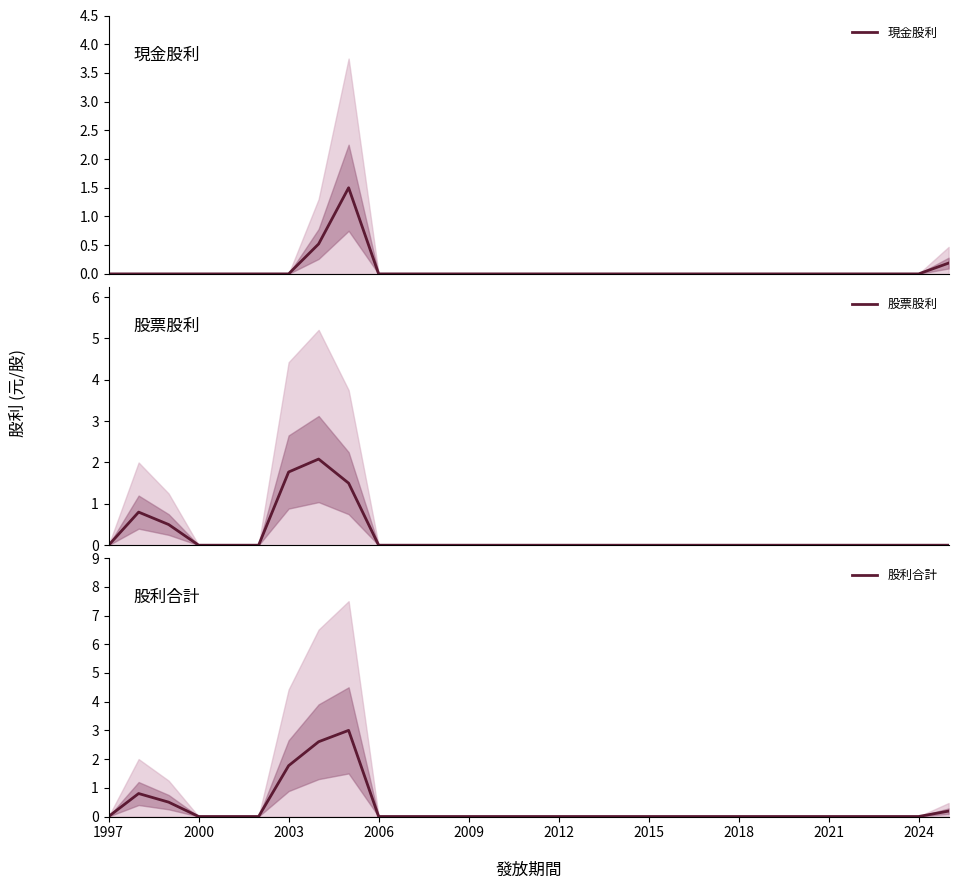

At which label is 現金股利 closest to 0?

1997